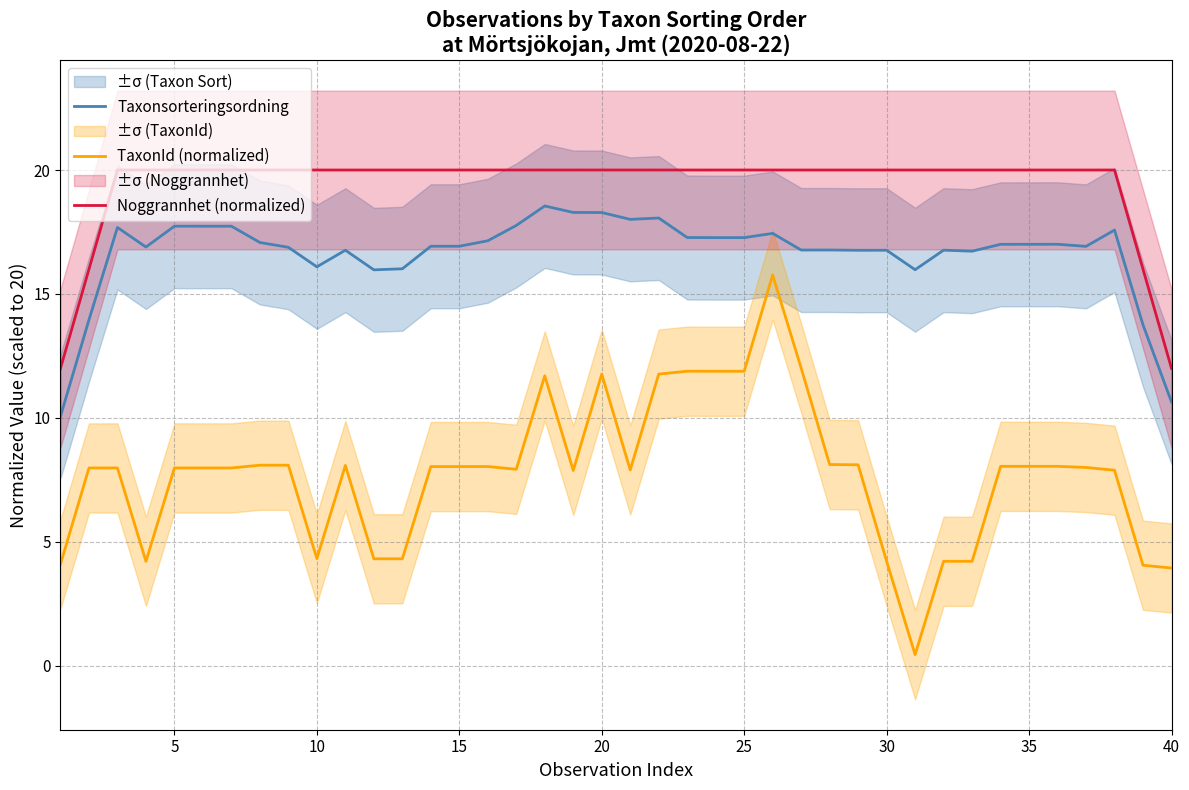

What is the sum of all TaxonId (normalized) values?

309.3